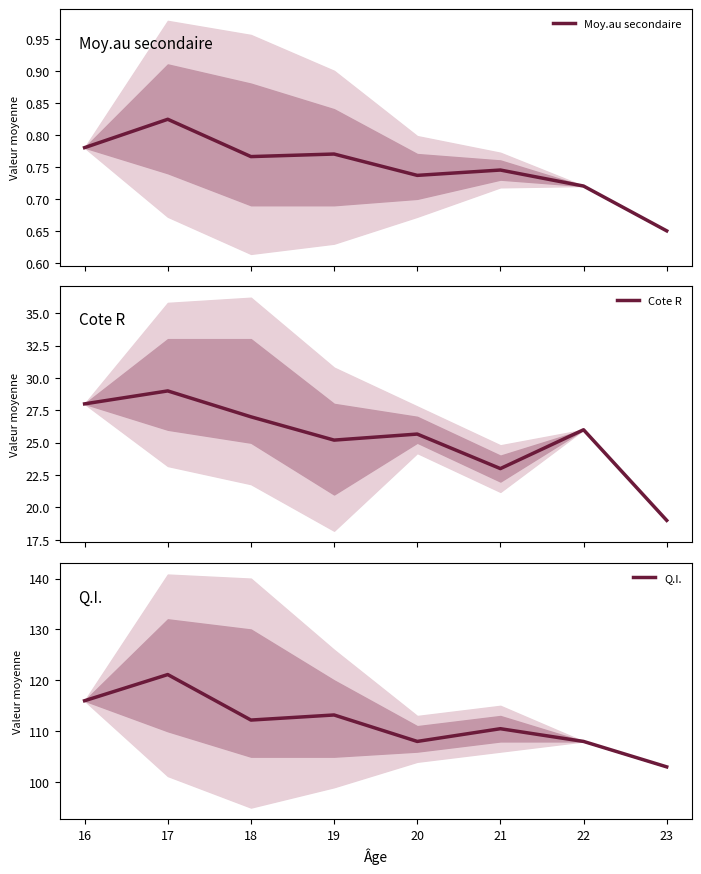

What is the maximum value for Cote R?

29.0